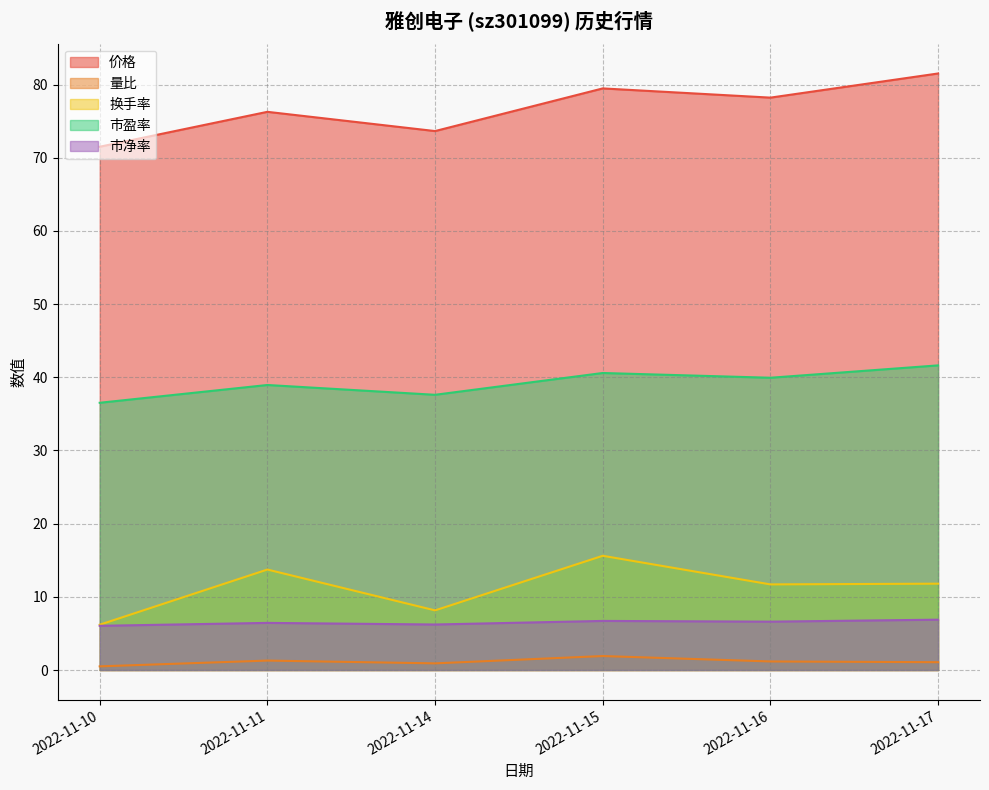

What is the highest value of the 市净率 series?

6.9